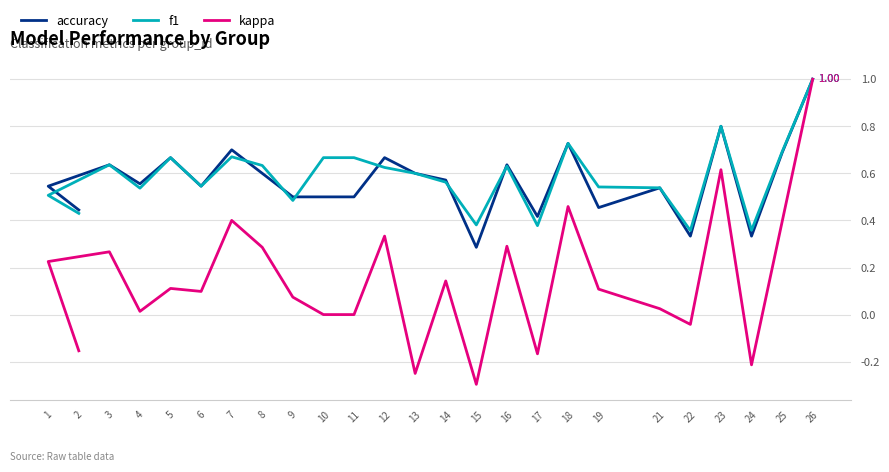

Which category has the highest value in the accuracy series?

26